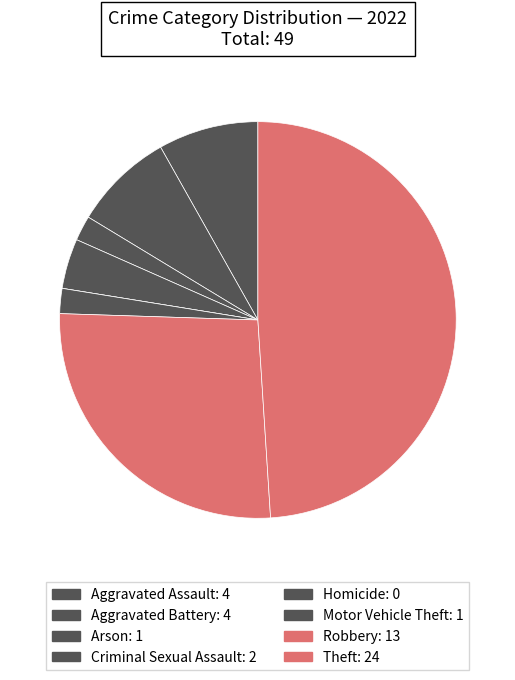

To the nearest percent, what is the difference between the largest and smallest slice percentages?

49%